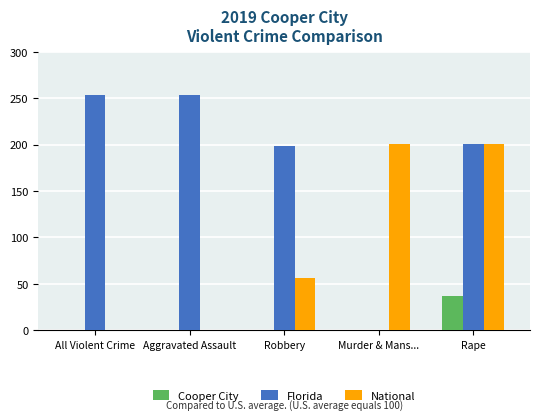

What is the total value across all series at Rape?

439